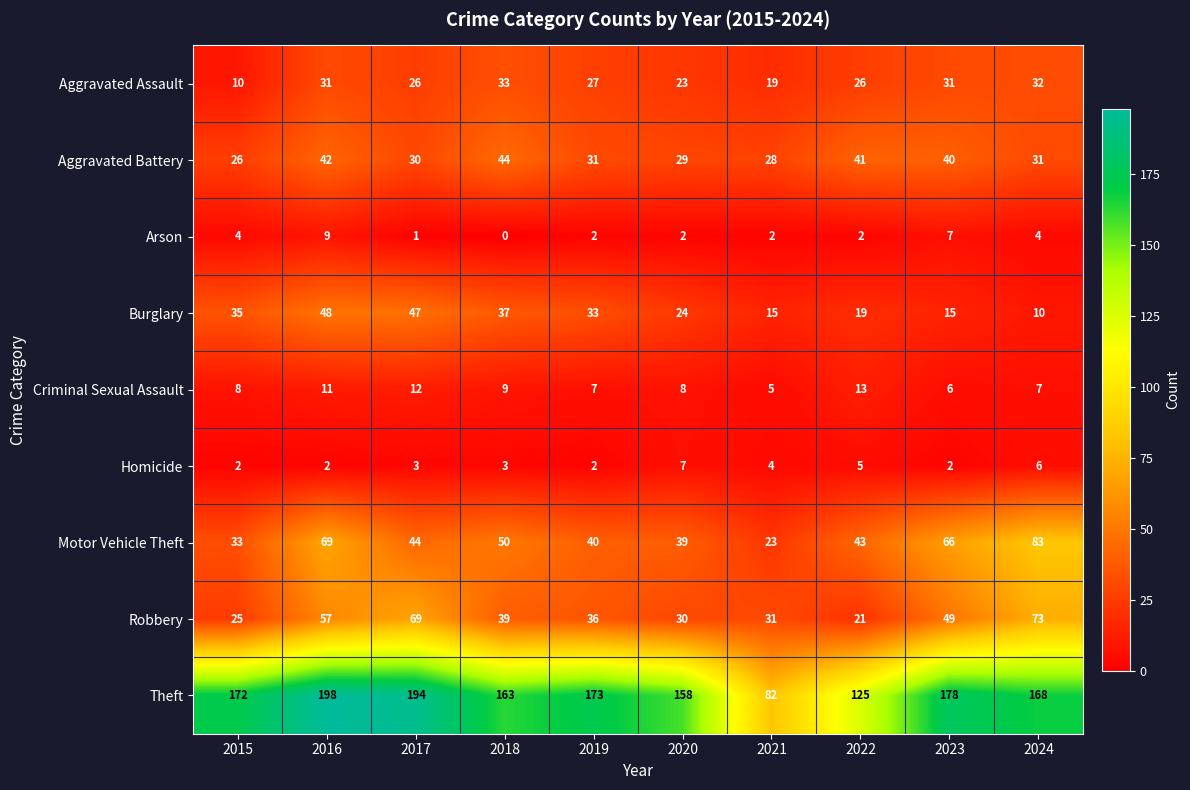

The value of Criminal Sexual Assault at 2016 is 11. True or false?

True